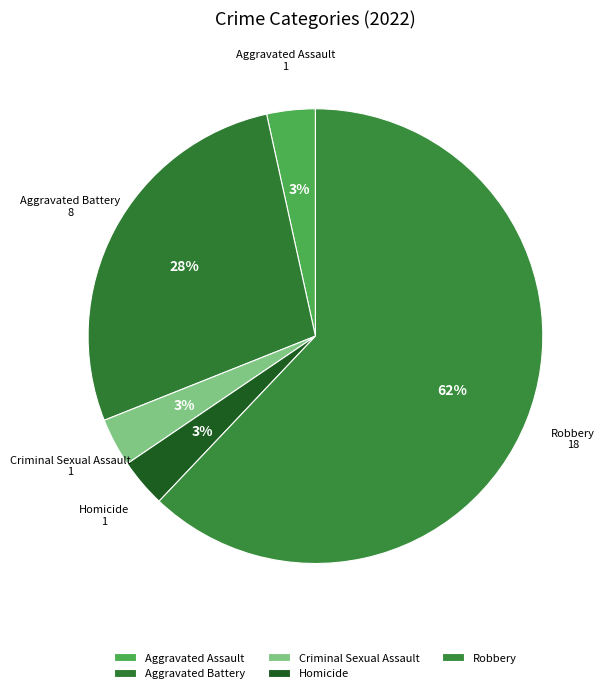

To the nearest percent, what is the difference between the Aggravated Battery and Robbery slice percentages?

34%